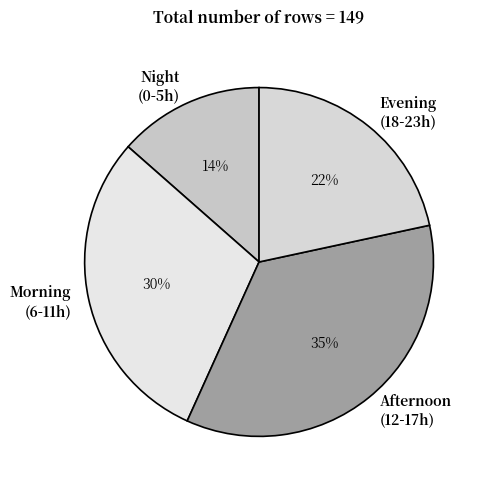

Which category has the biggest portion of the pie?

Afternoon (12-17h)